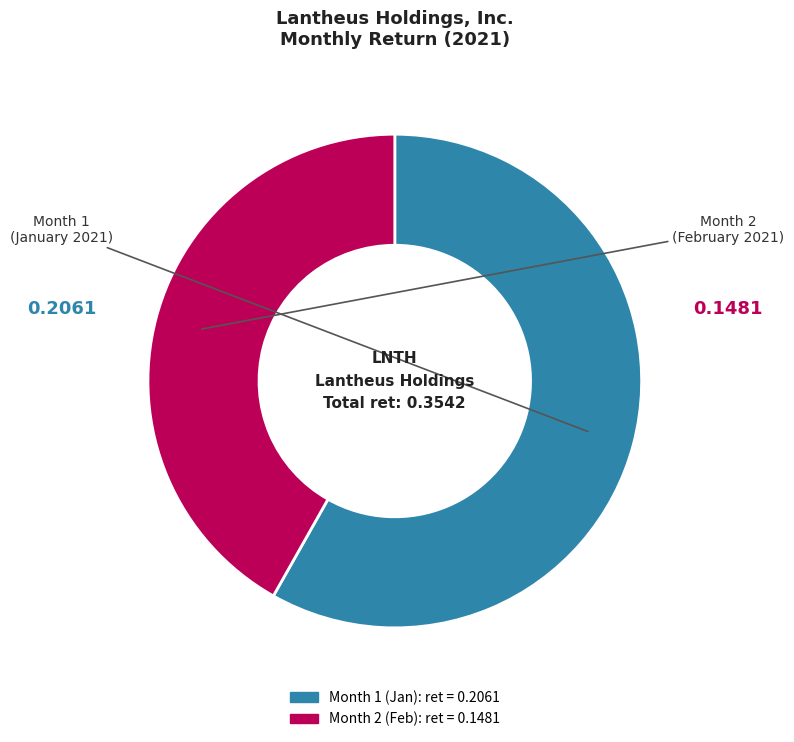

Is it true that Month 2 is 29% of the pie?

False